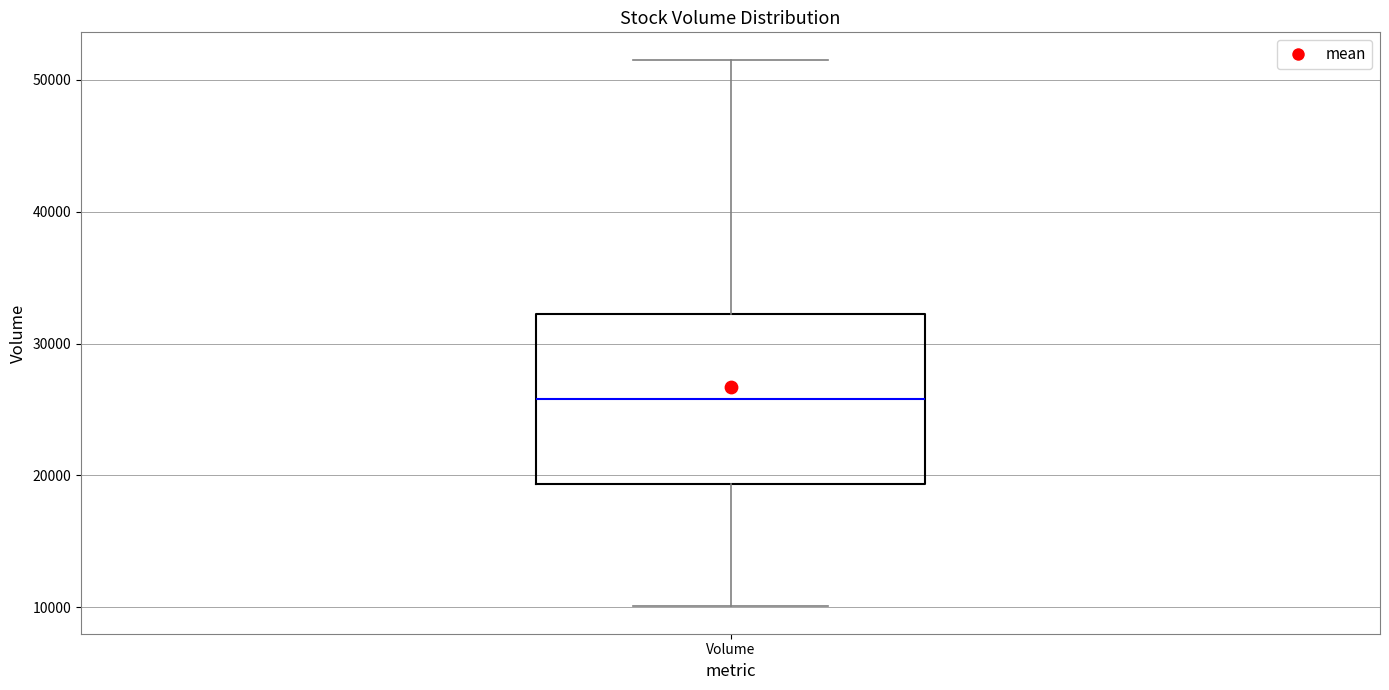

Where does the lower whisker of the box for Volume end on the y-axis? The values are not printed on the chart, so give them approximately, as read against the axis.

10000